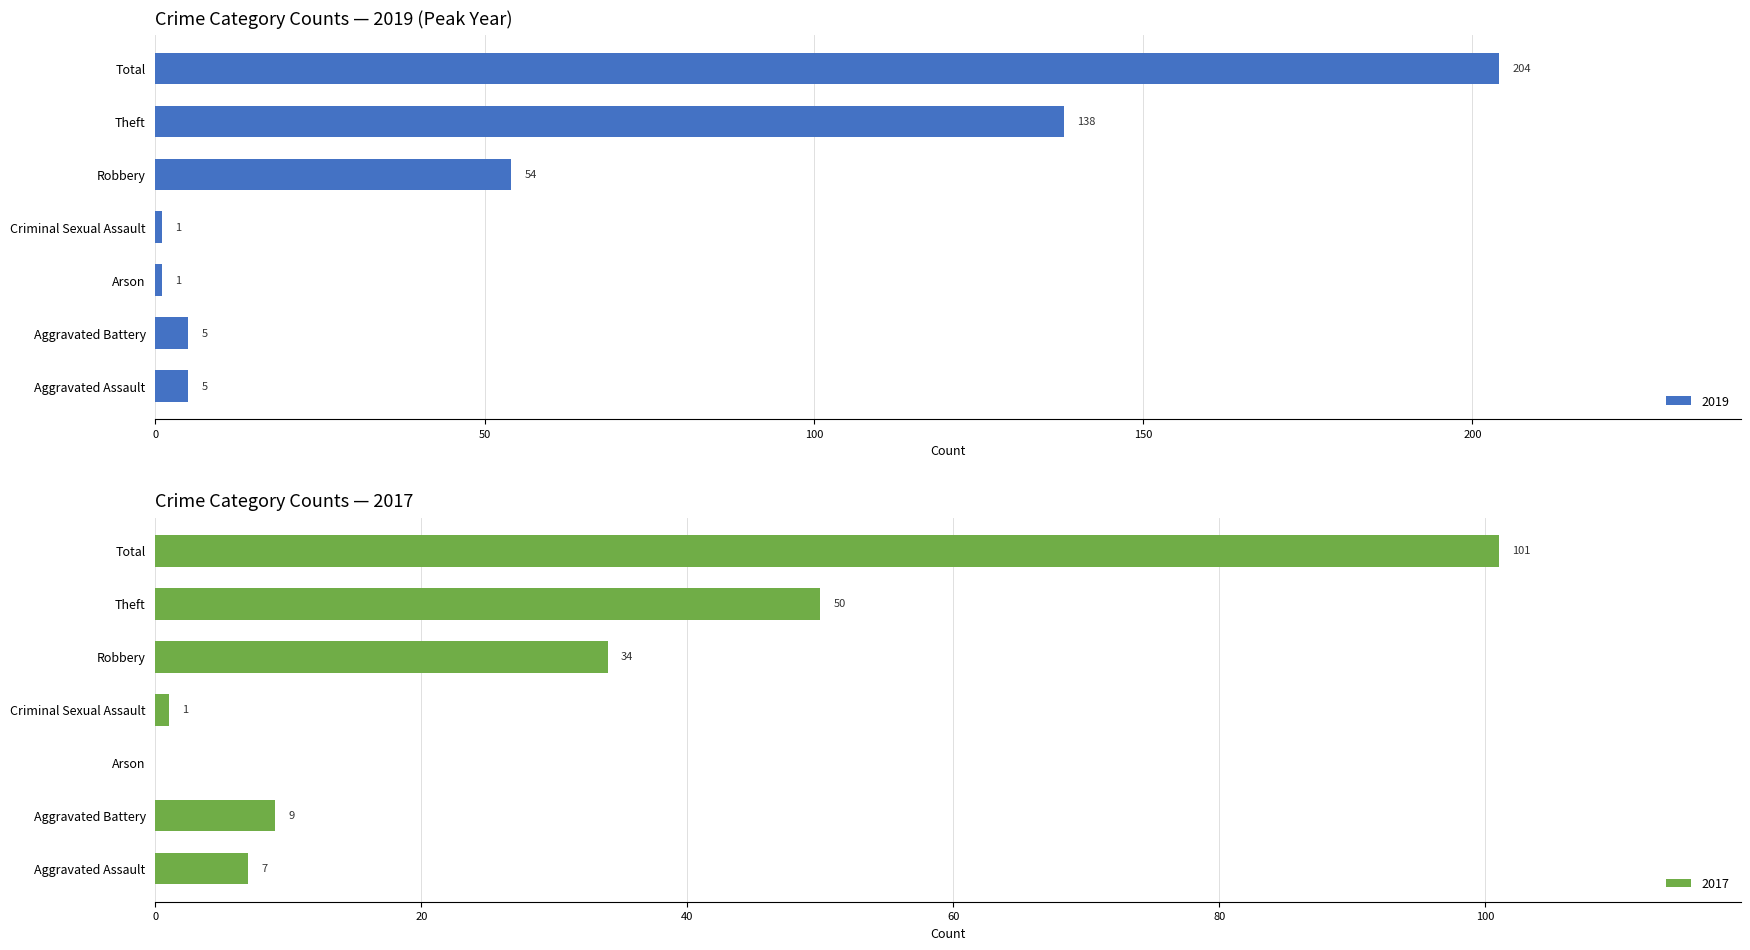

What is the maximum value for 2019?

204